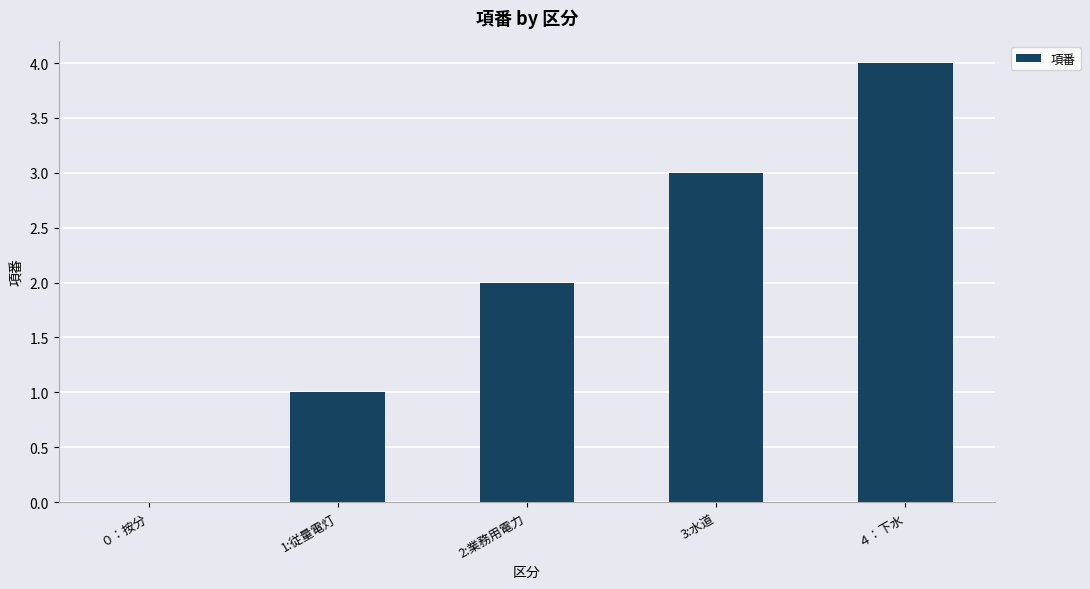

The value at ０：按分 is 0. True or false?

True